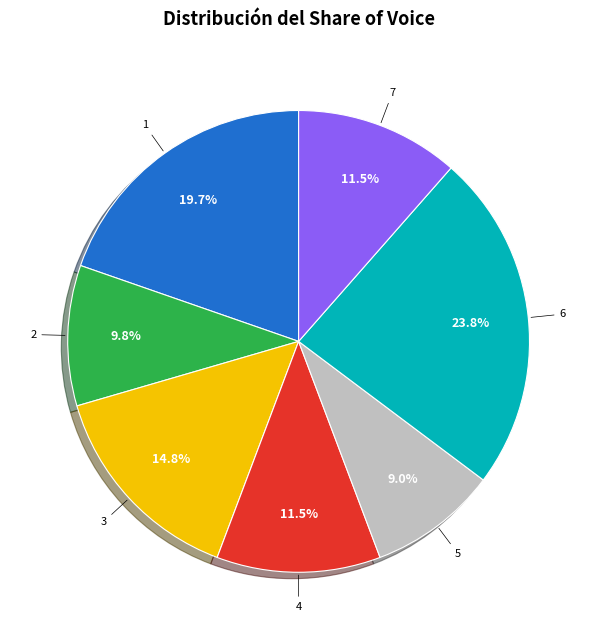

The 5 slice represents 9% of the pie. True or false?

True